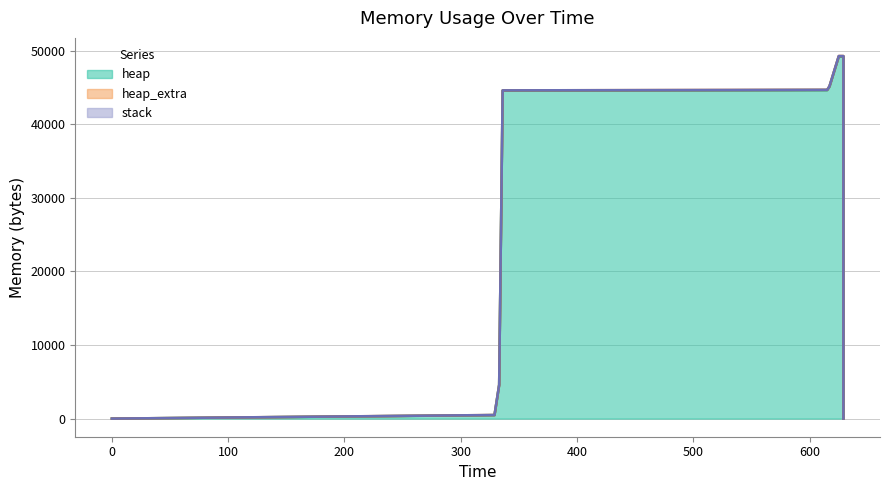

List the labels in order of heap value, smallest first.

0, 13, 1, 2, 12, 11, 10, 3, 4, 9, 5, 8, 6, 7